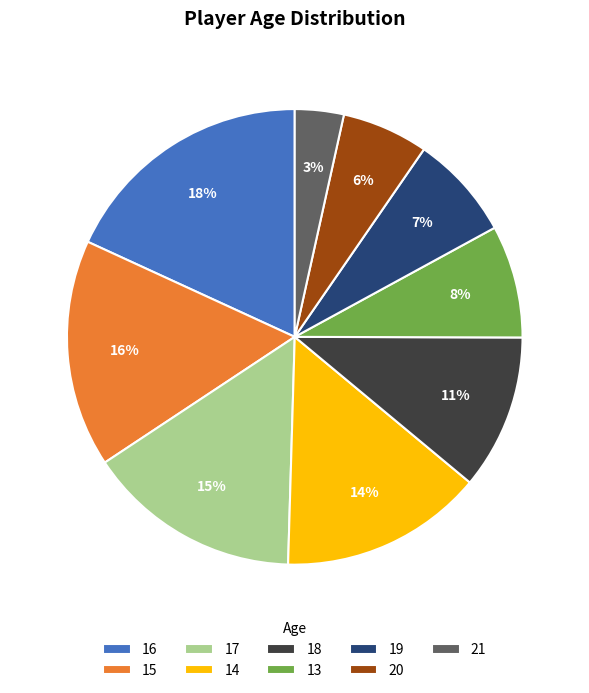

Is there a majority slice in this chart?

No